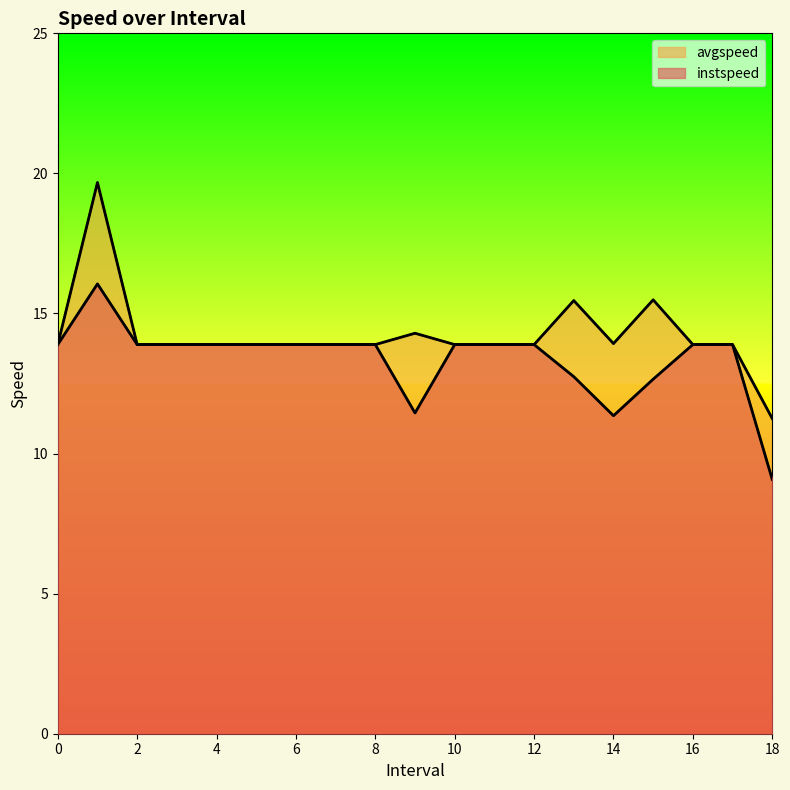

How many data points in avgspeed are less than 13?

1